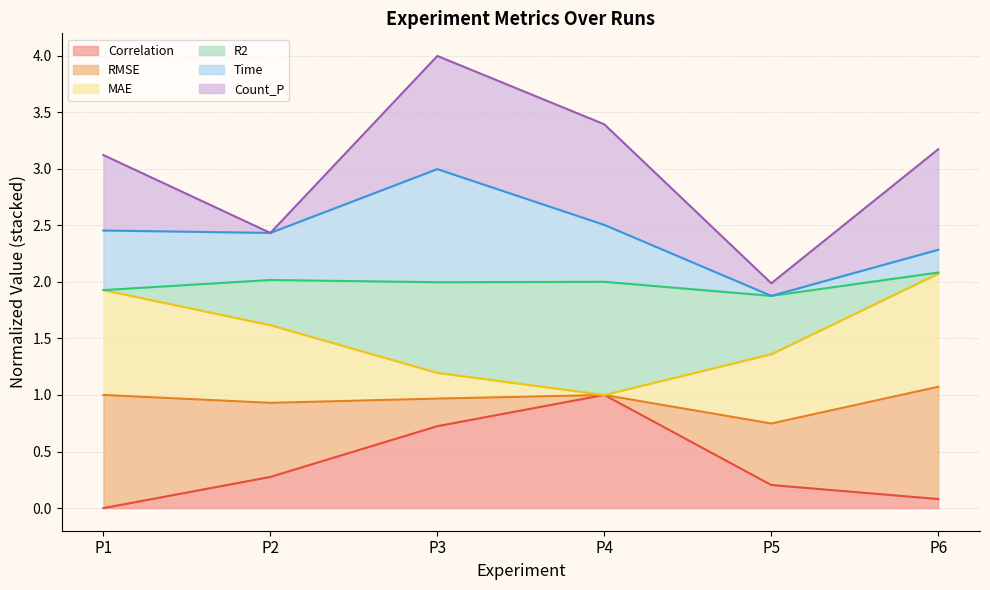

Between P3 and P4, which series saw the biggest shift?

Time